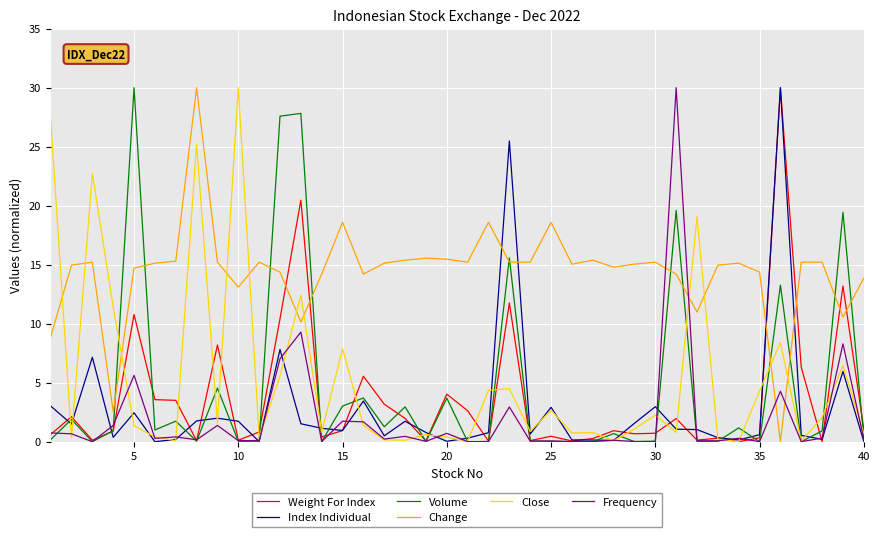

What is the greatest value displayed?

30.0